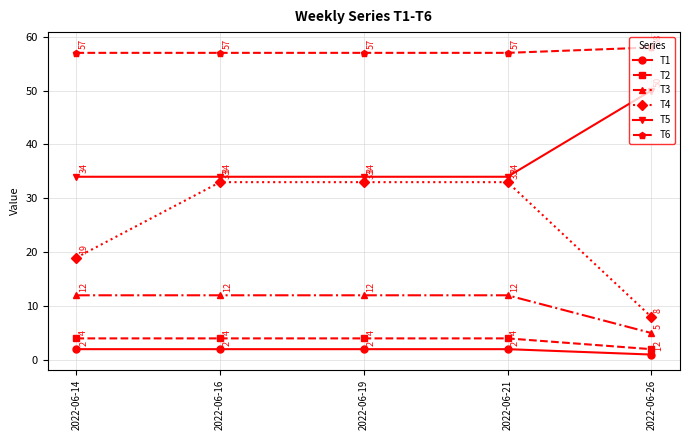

What is the difference between the highest and lowest values at 2022-06-14?

55